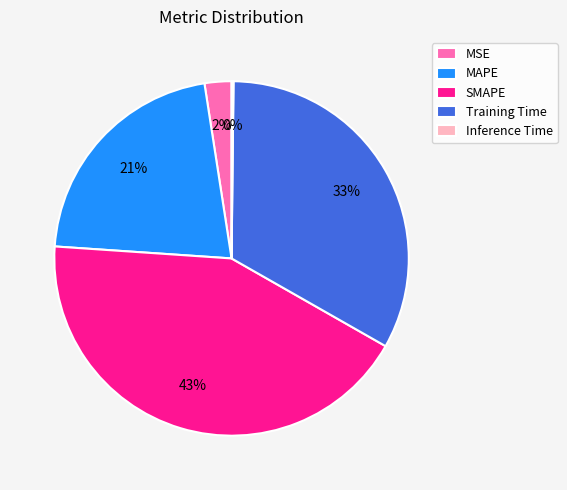

True or false: Training Time accounts for 19% of the total.

False